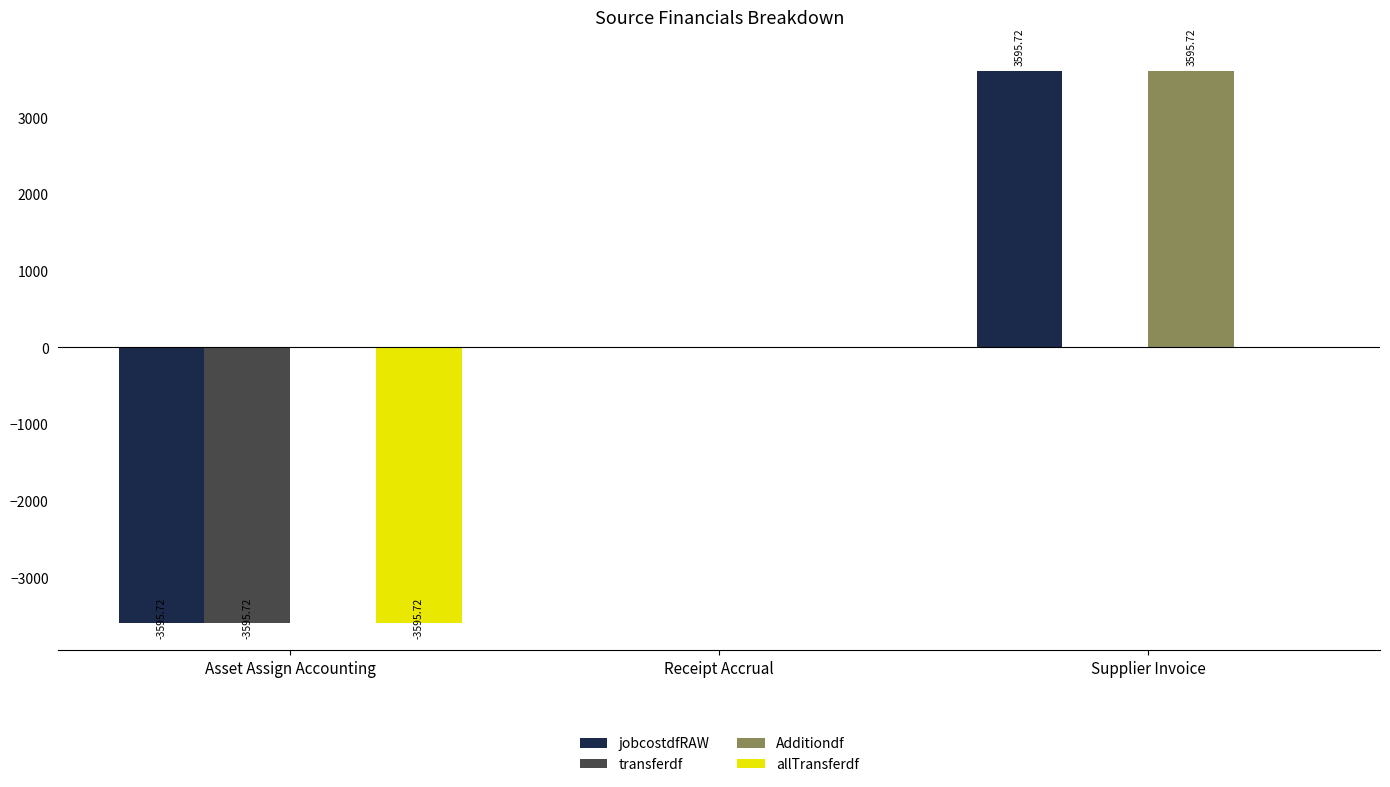

Reading right to left, extract all data points from this chart.

jobcostdfRAW: Supplier Invoice=3595.7	Receipt Accrual=0.0	Asset Assign Accounting=-3595.7
transferdf: Supplier Invoice=0.0	Receipt Accrual=0.0	Asset Assign Accounting=-3595.7
Additiondf: Supplier Invoice=3595.7	Receipt Accrual=0.0	Asset Assign Accounting=0.0
allTransferdf: Supplier Invoice=0.0	Receipt Accrual=0.0	Asset Assign Accounting=-3595.7